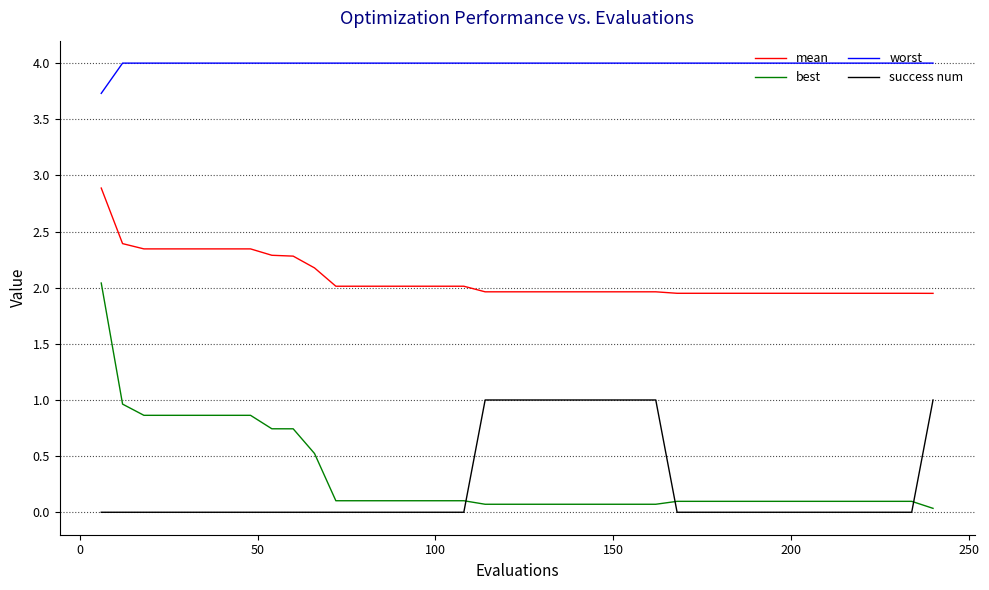

What is the difference between the maximum and minimum values in the worst series?

0.3